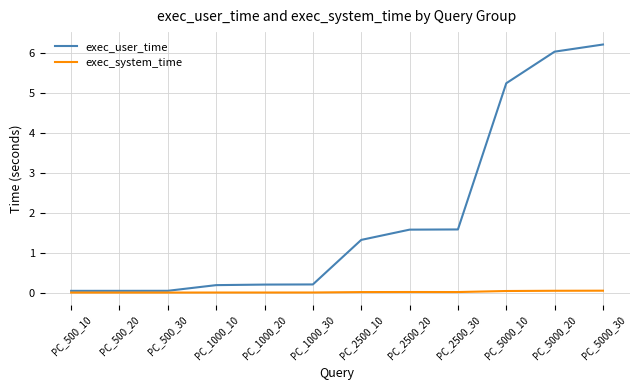

How many values in the exec_user_time series are below 1?

6